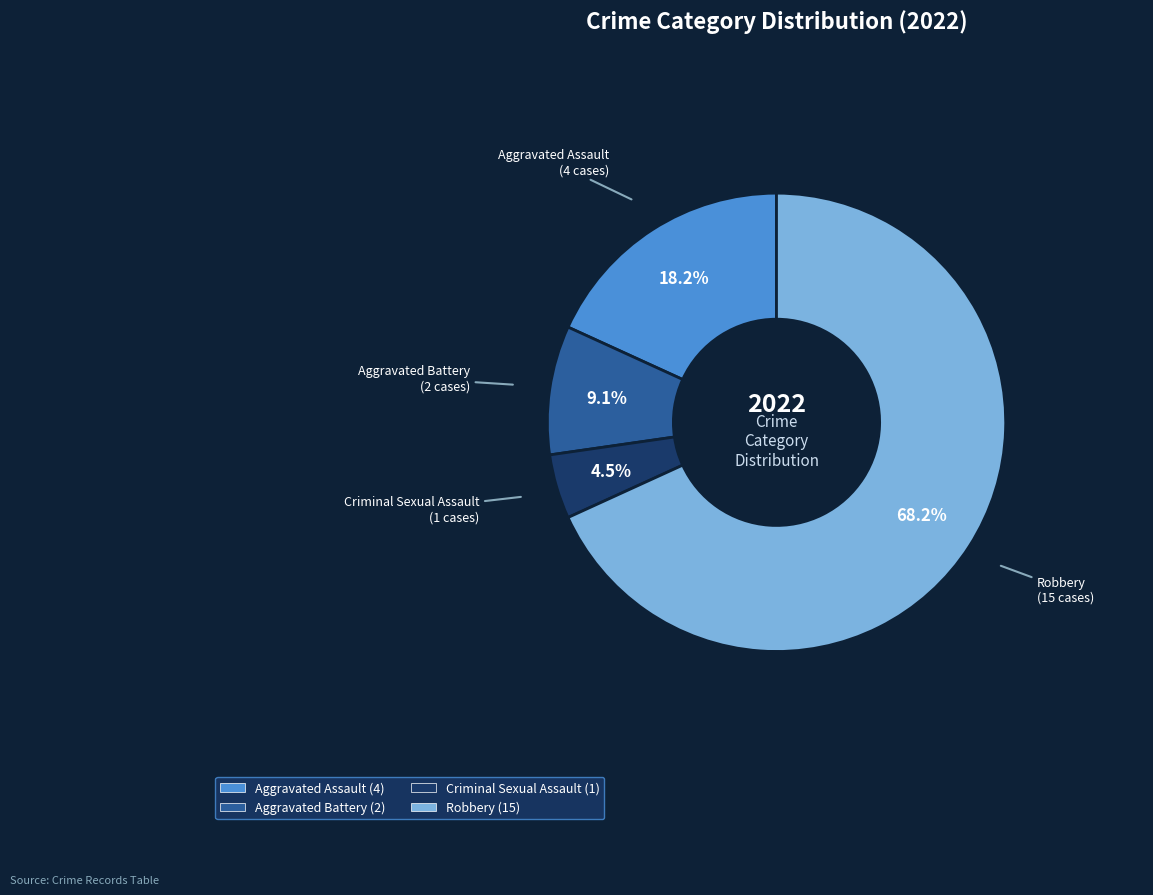

Combined, what portion of the pie is Robbery and Aggravated Assault?

86.4%